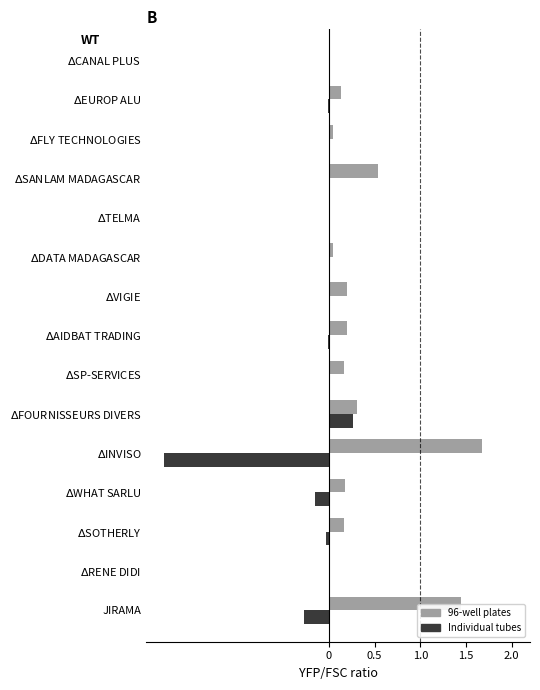

What is the sum of all 96-well plates values?

5.1